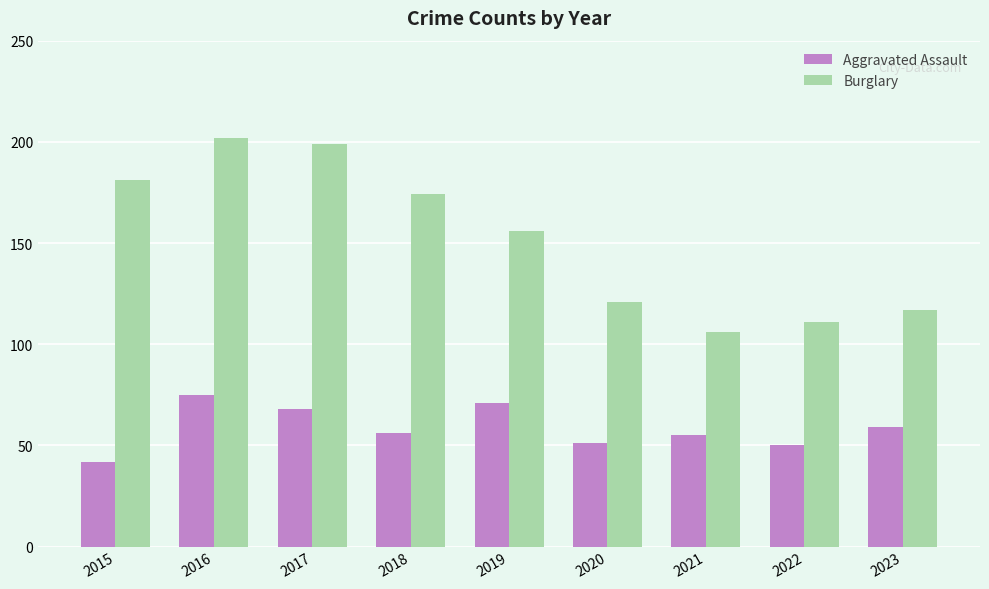

Is the value of Aggravated Assault at 2023 greater than the value of Burglary at 2022?

No